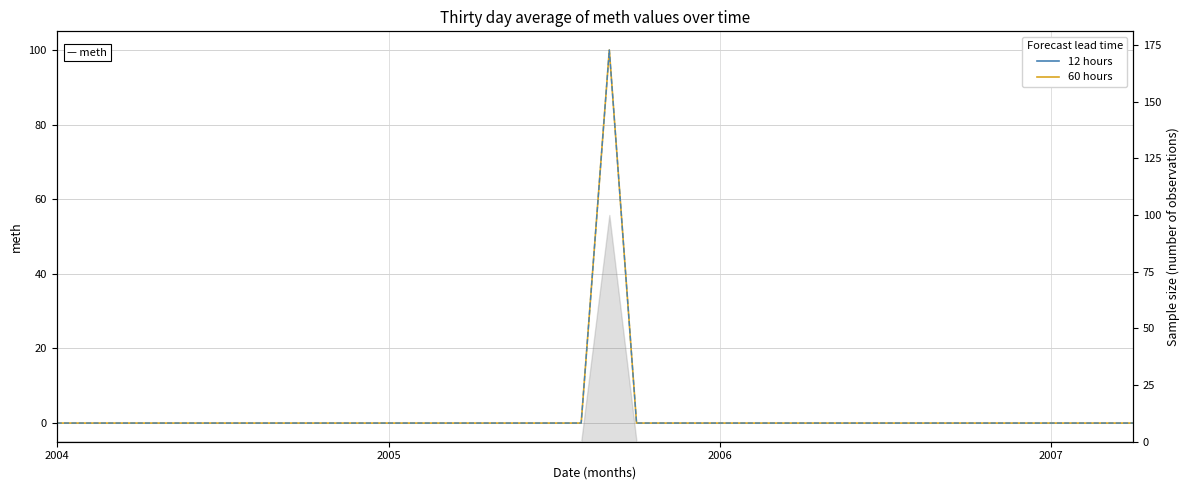

How many lines are shown in the chart?

2